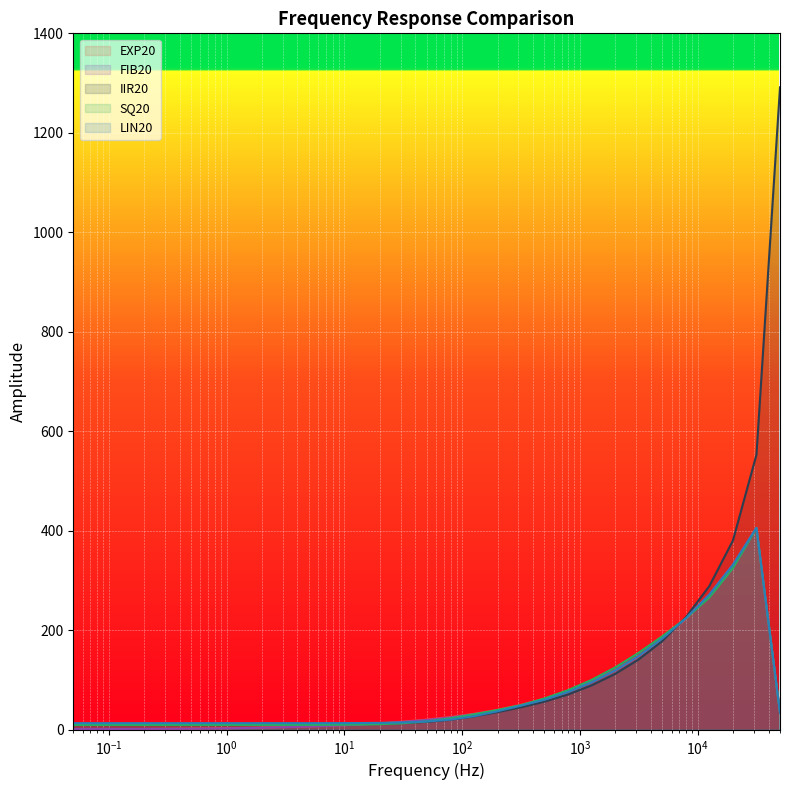

How many lines are shown in the chart?

5